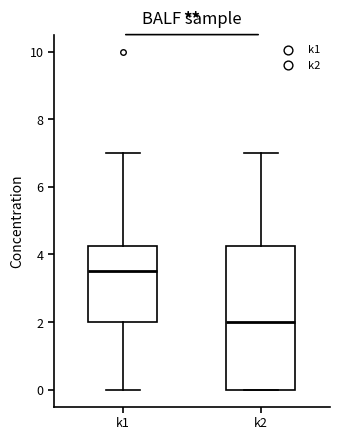

Reading left to right, transcribe this box plot: for each box, give where its median line is, the range the box spans, and where its two whiskers end, as read against the y-axis. The values are not printed on the chart, so give them approximately, as read against the axis.

k1: median 3.6, box 2.0 to 4.2, whiskers 0.0 to 7.0
k2: median 2.0, box 0.0 to 4.2, whiskers 0.0 to 7.0